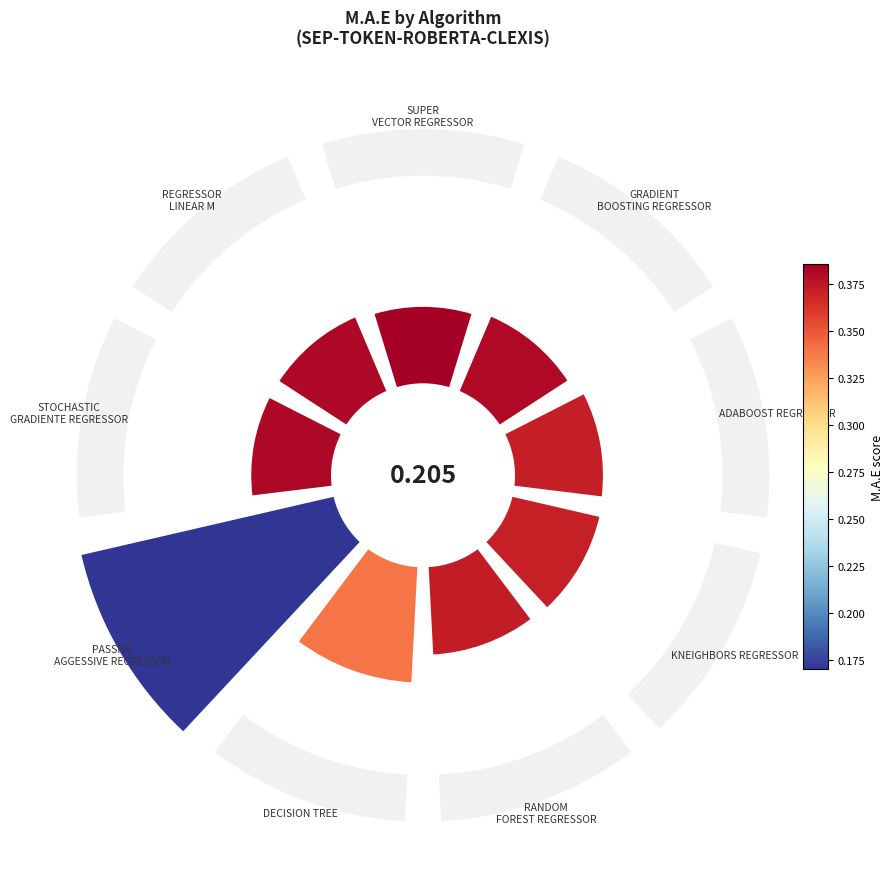

The 5 slice represents 5% of the pie. True or false?

False